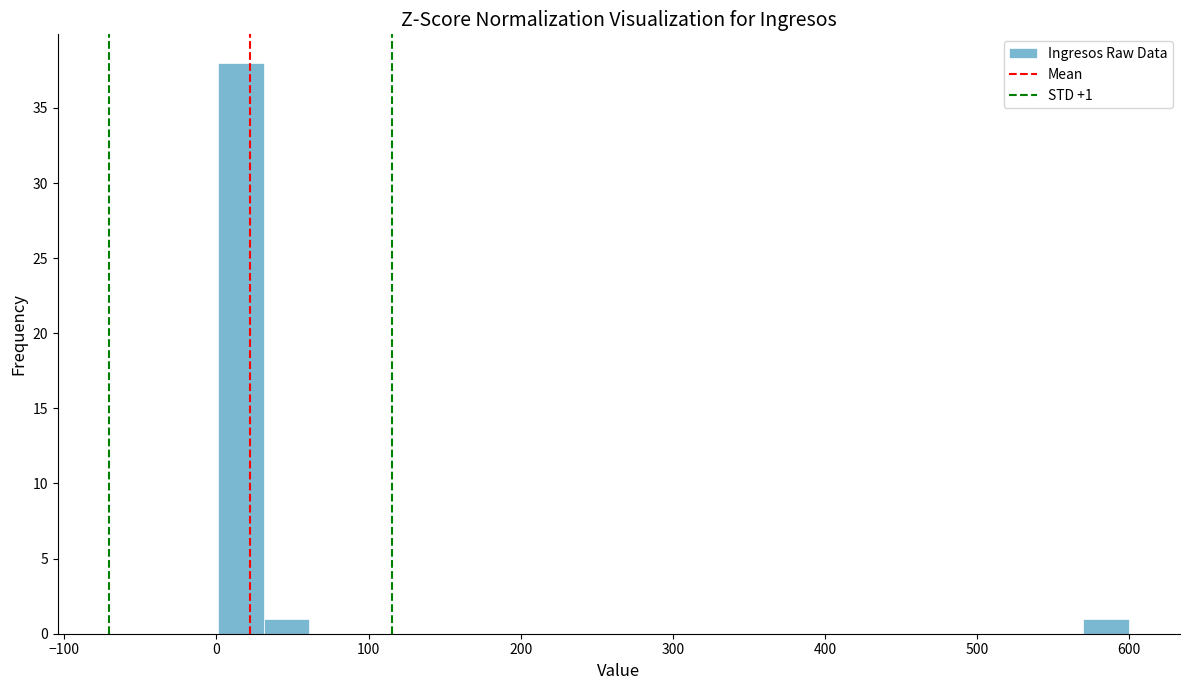

Read against the x-axis, roughly where is the centre of the tallest bar?

20